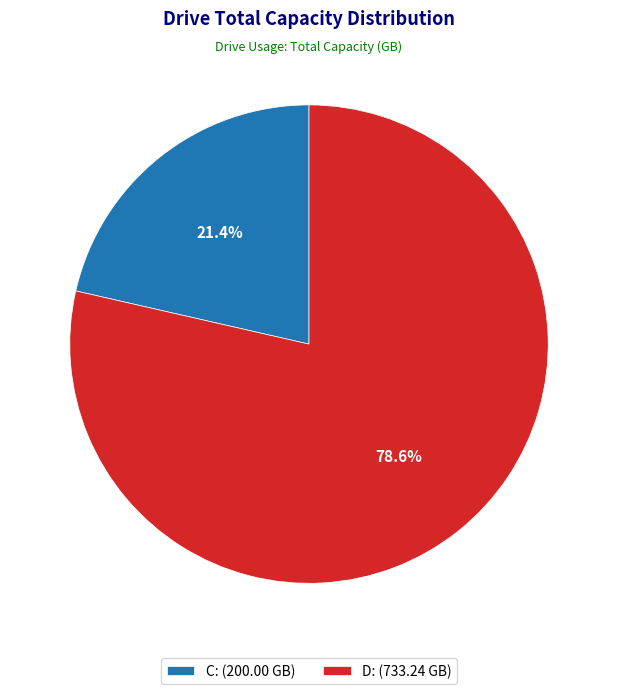

Does D: represent more than half of the total?

Yes